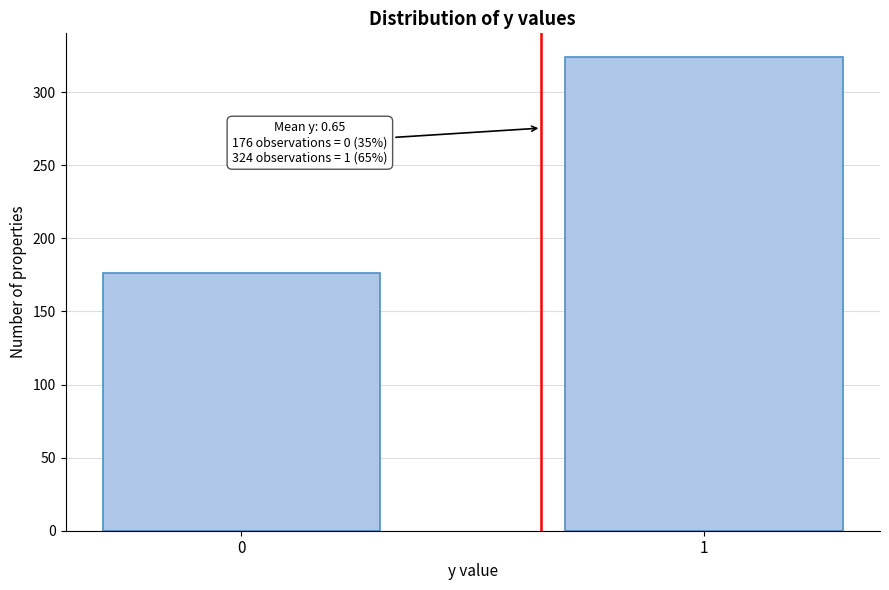

Reading left to right, list all the values displayed in this chart.

0=176	1=324